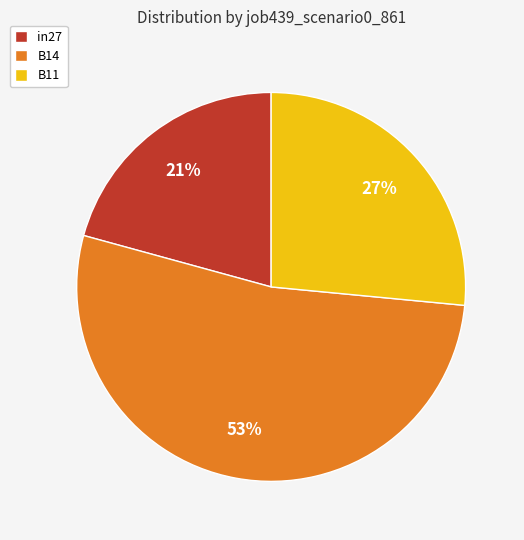

Rank the categories by value from highest to lowest.

B14, B11, in27